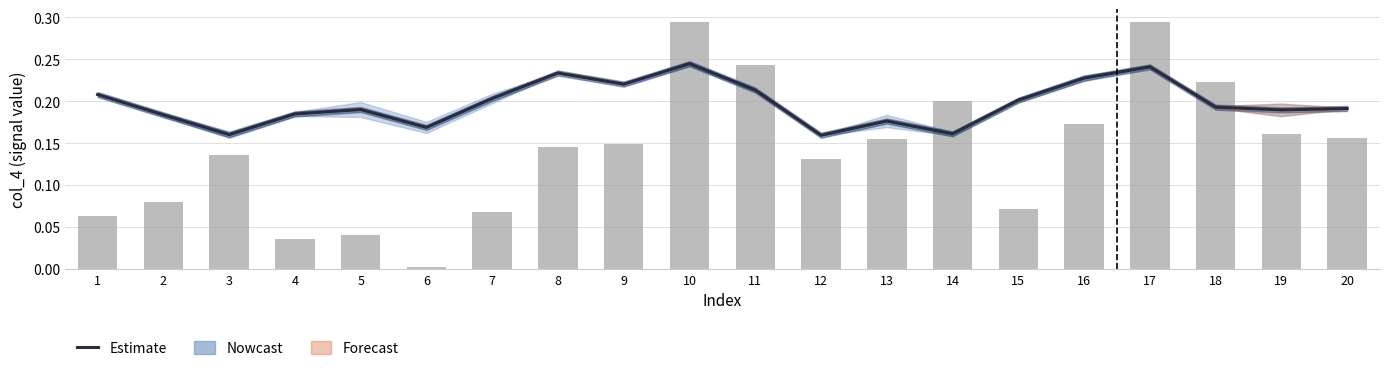

Count the number of categories in the chart.

20